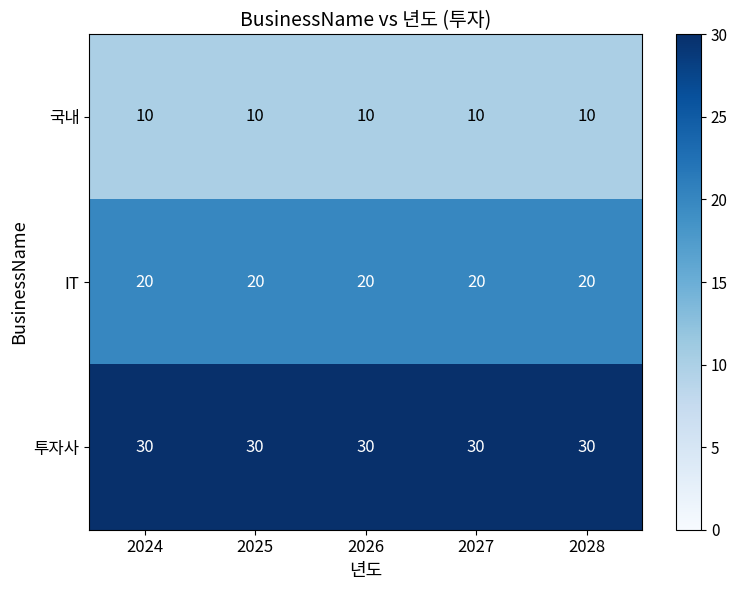

Is the value of 국내 at 2028 greater than the value of IT at 2028?

No